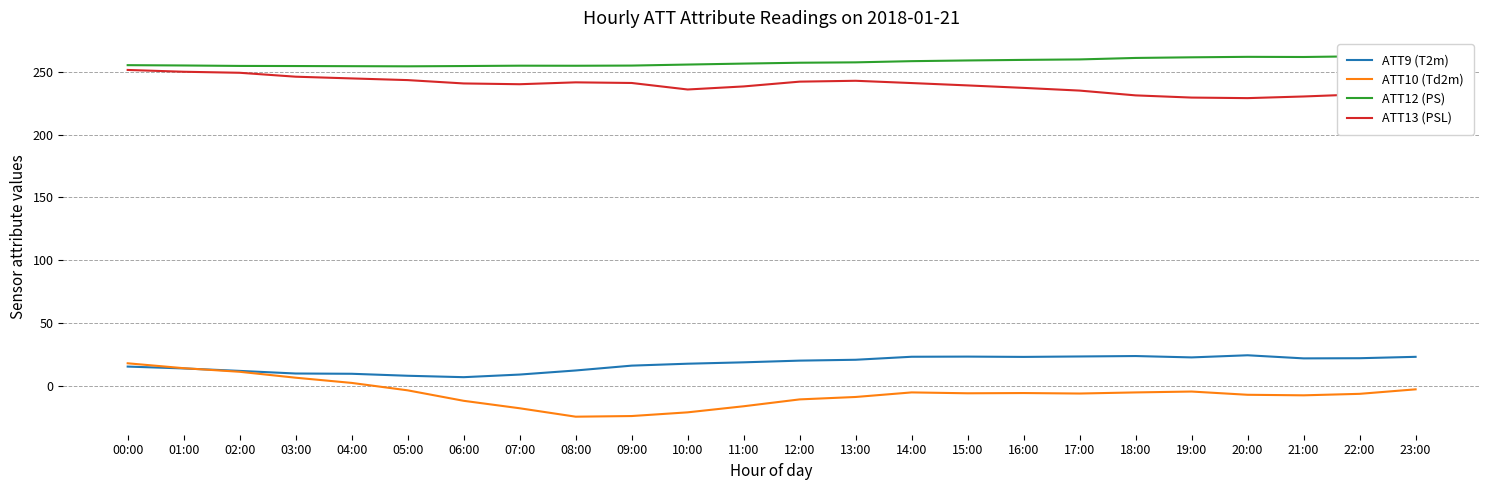

At 18:00, list the series in order from largest to smallest.

ATT12 (PS), ATT13 (PSL), ATT9 (T2m), ATT10 (Td2m)